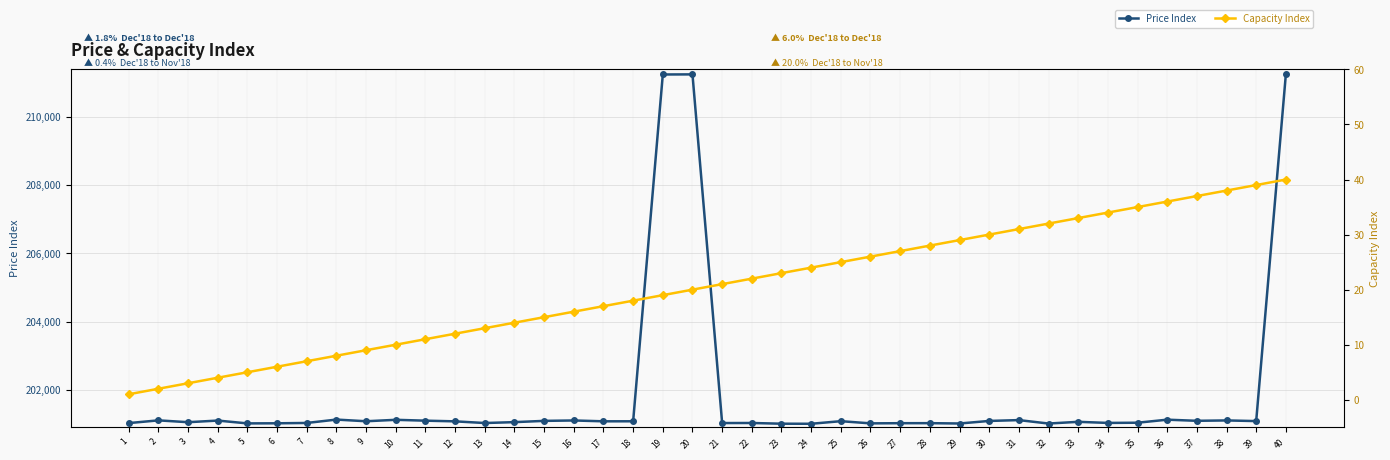

What is the difference between the second highest and minimum values in the Capacity Index series?

38